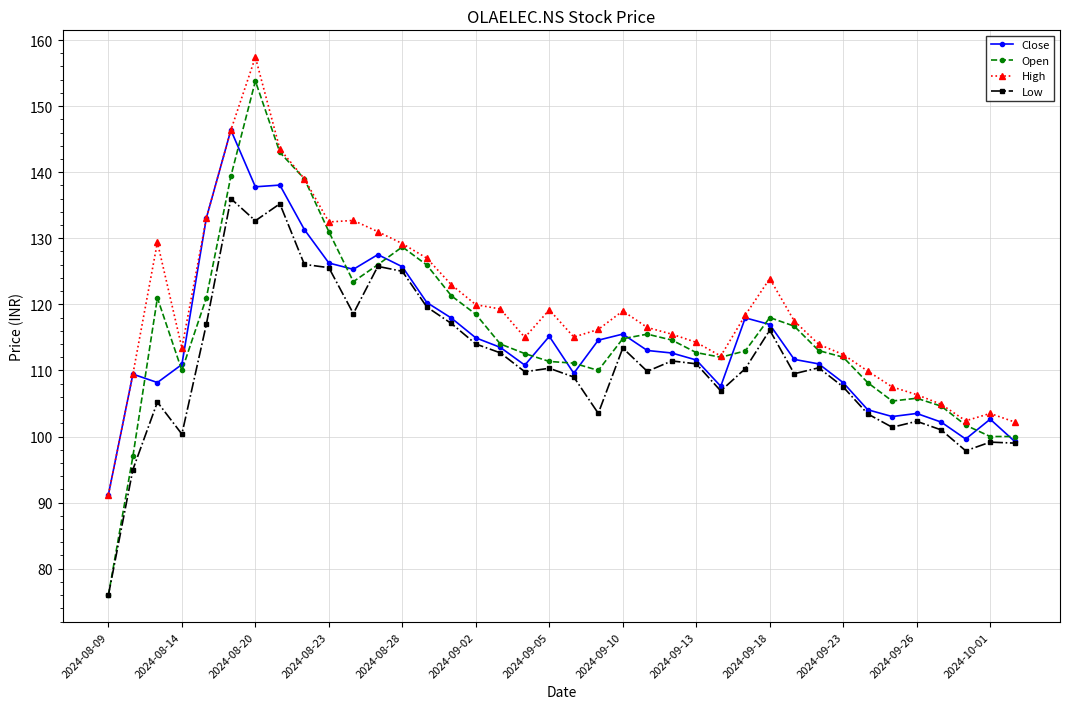

How many data points in High are above 117?

19